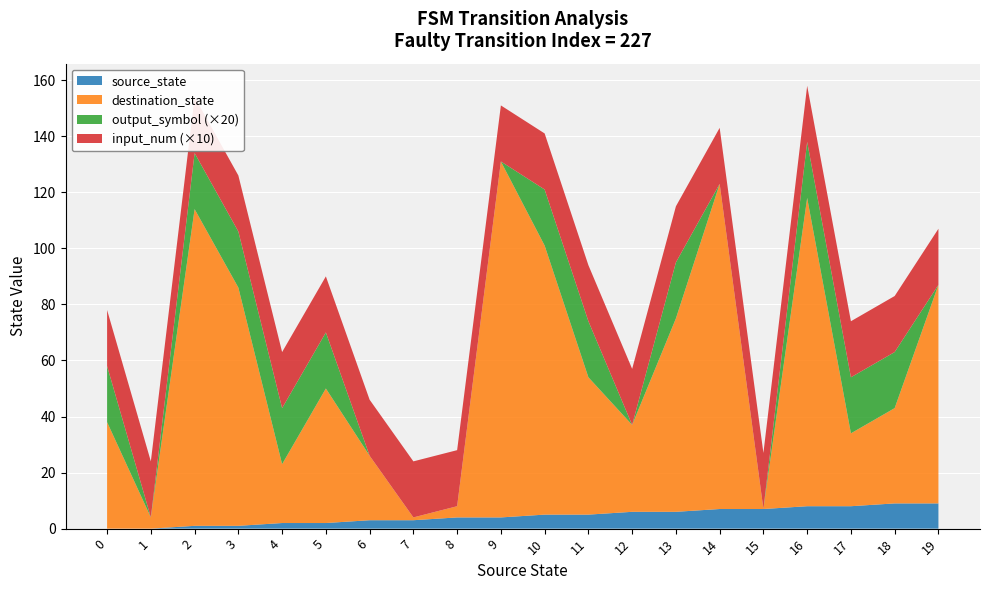

True or false: source_state has a value of 4 at 9.

True